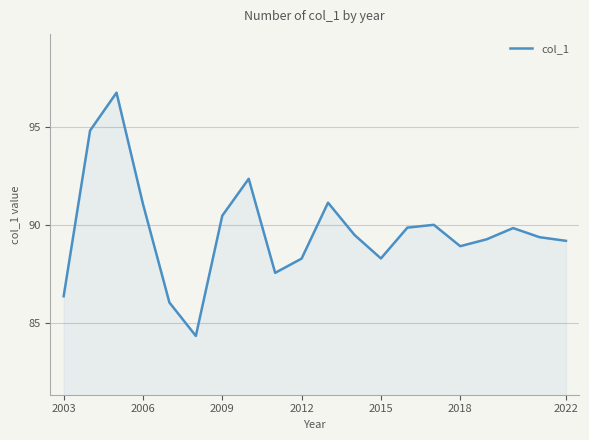

What is the minimum value shown in the chart?

84.4